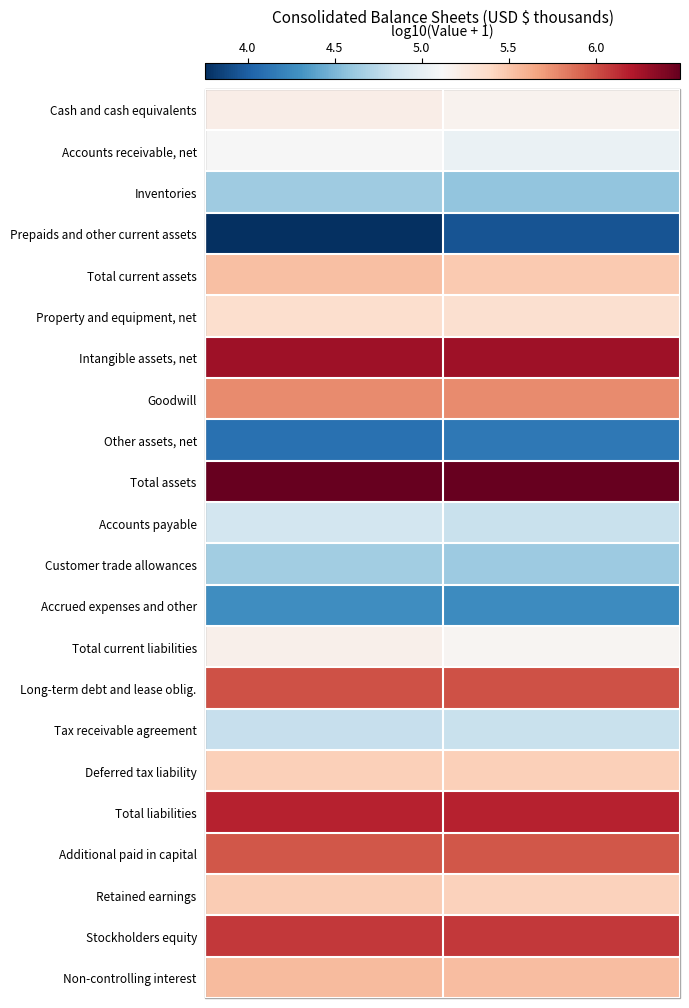

Which has a higher value, Mar. 31, 2019 or Dec. 31, 2018?

Mar. 31, 2019